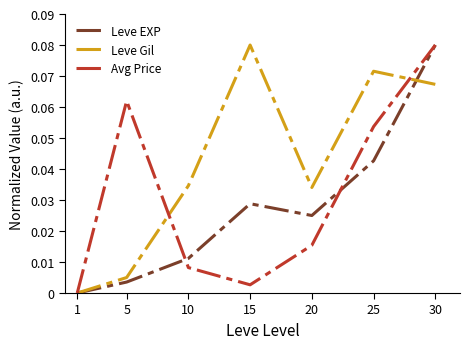

Which category has the highest value in the Leve Gil series?

15